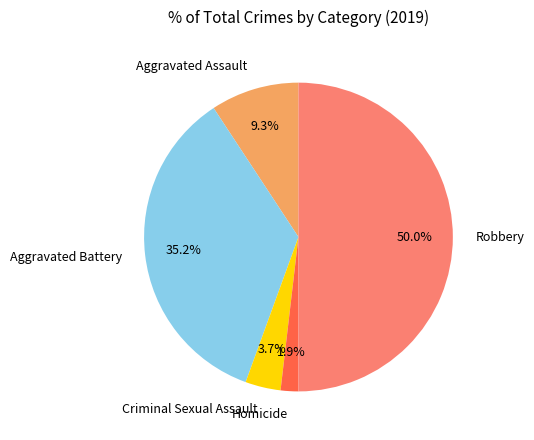

Which slice is the largest?

Robbery